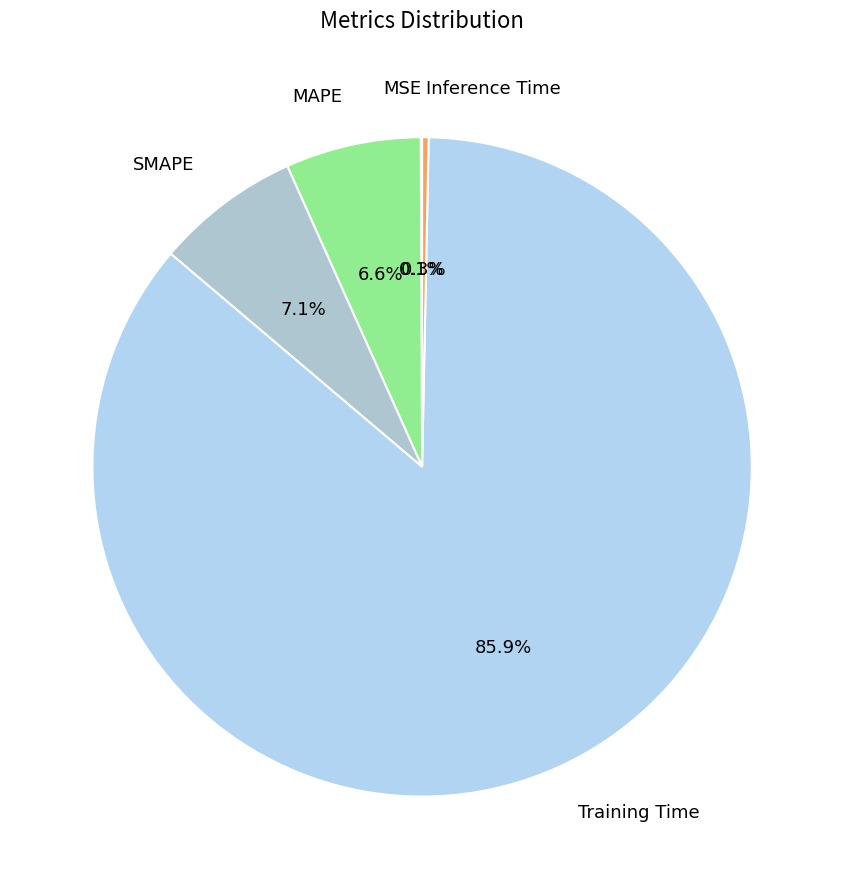

What portion of the pie excludes Training Time?

14.1%